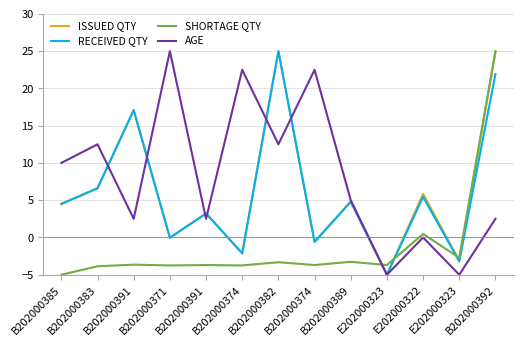

Which series has the largest total across all categories?

AGE